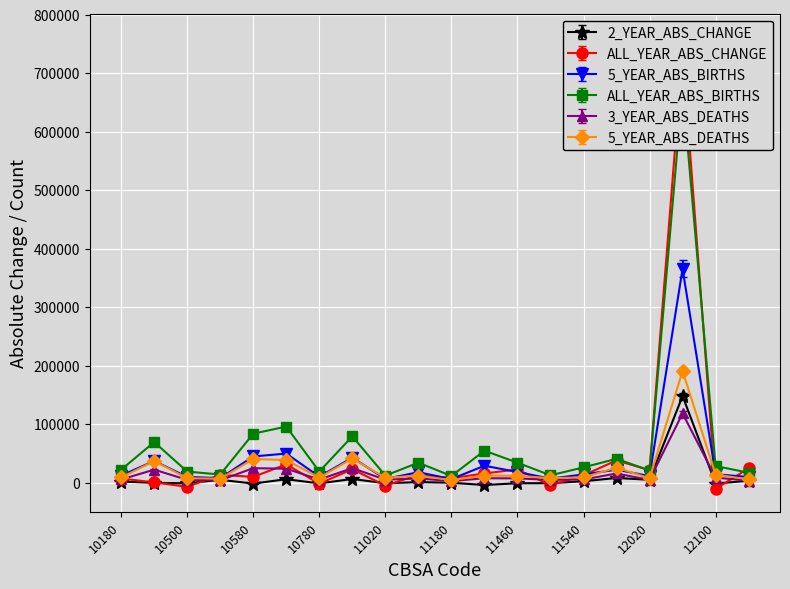

Is the value of 5_YEAR_ABS_BIRTHS at 10900 greater than the value of ALL_YEAR_ABS_CHANGE at 10900?

Yes